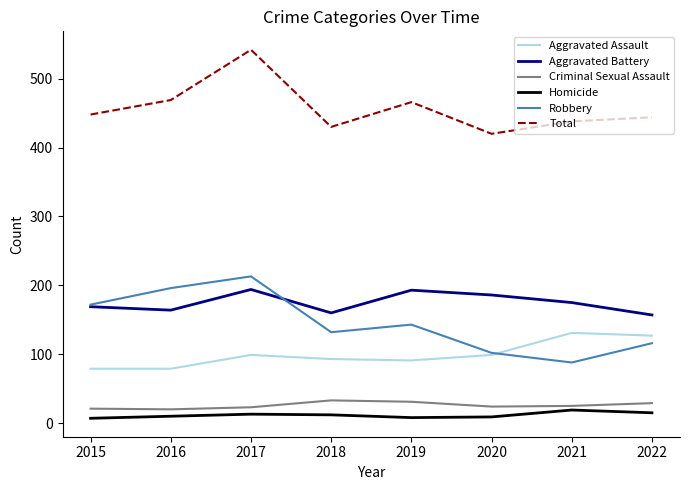

True or false: Homicide and Total intersect in this chart.

False